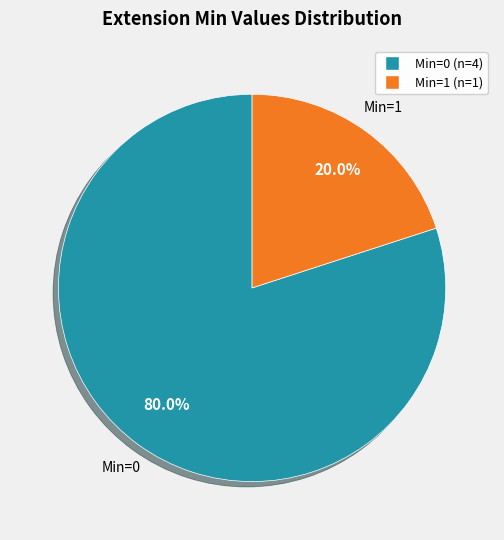

Does any single category account for the majority?

Yes